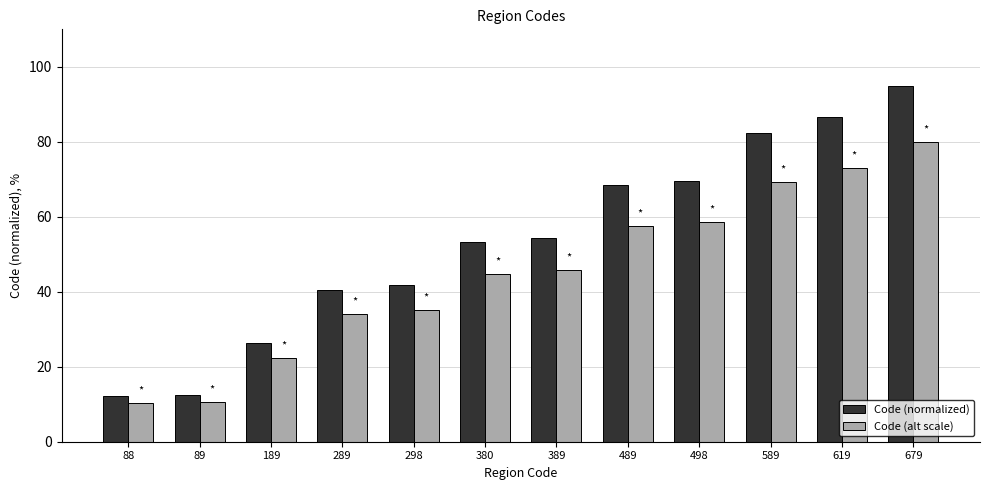

What is the value of the Code (normalized) bar at the 3rd from the left?

26.4